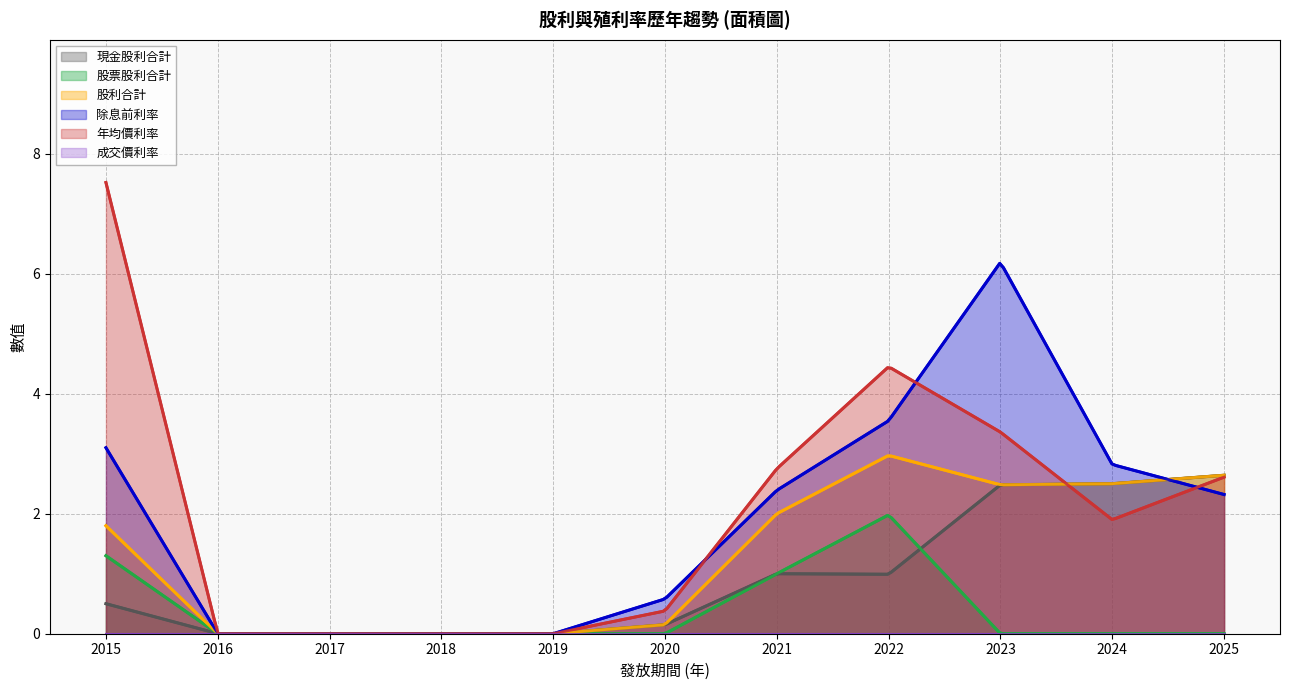

Count the number of categories in the chart.

300